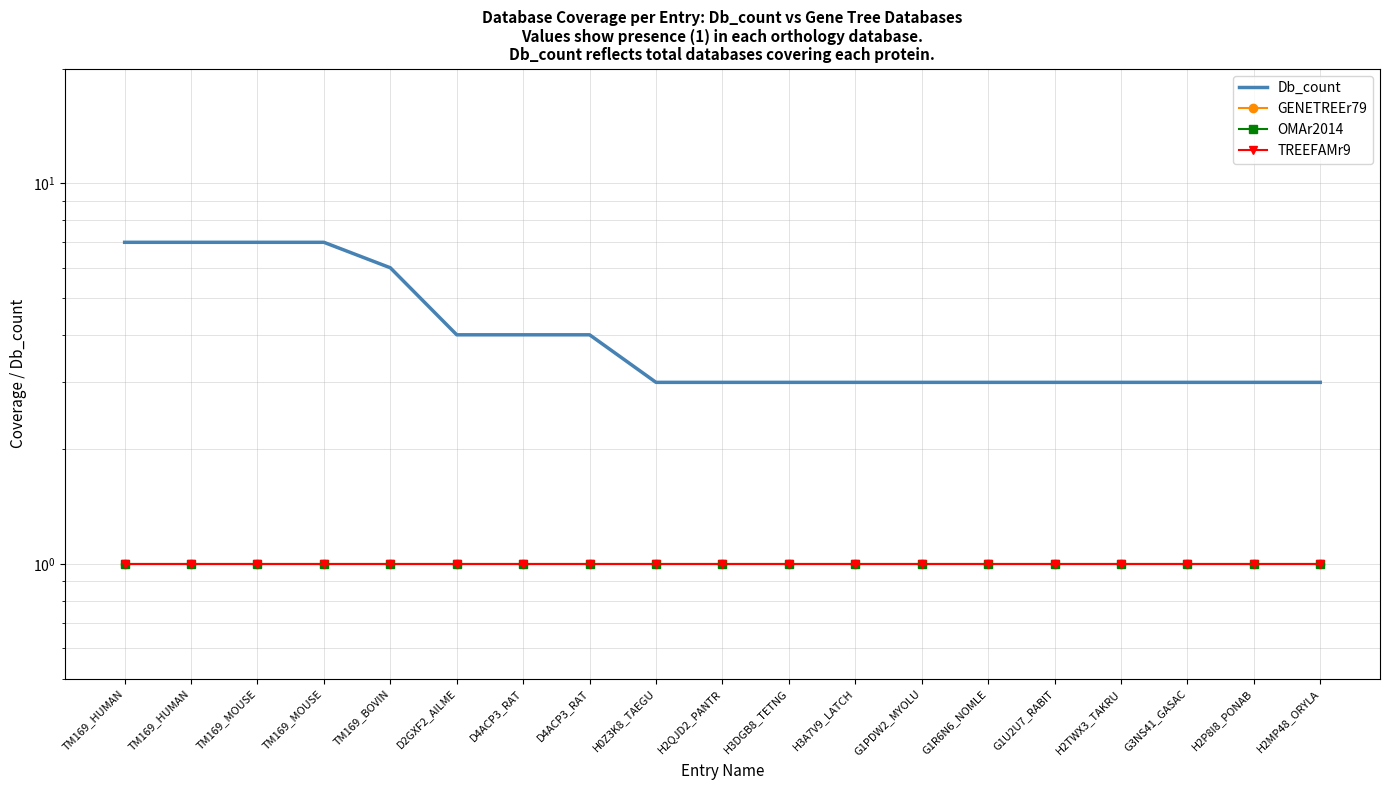

What is the value of the GENETREEr79 point at the 16th from the left?

1